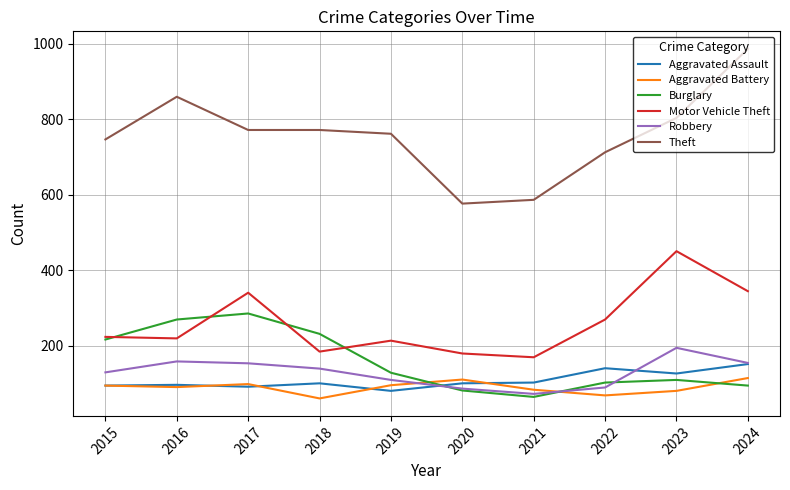

Read the Burglary value at 2022.

102